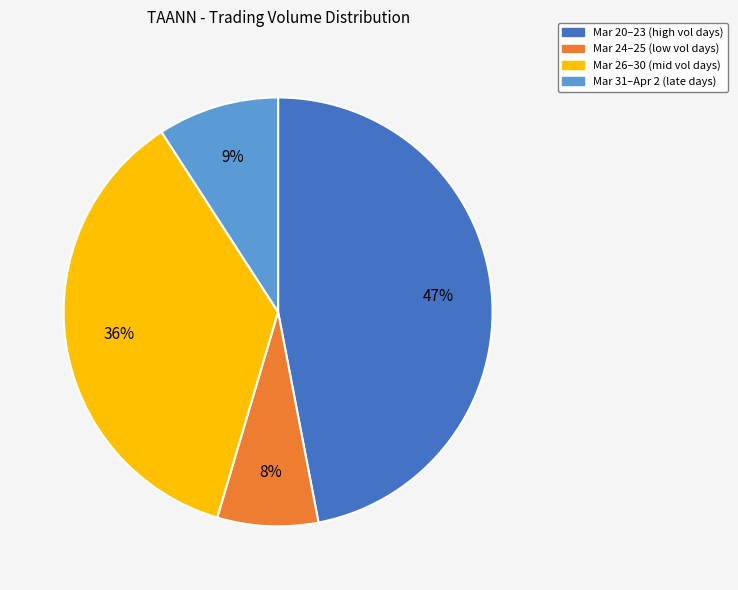

Is there a majority slice in this chart?

No